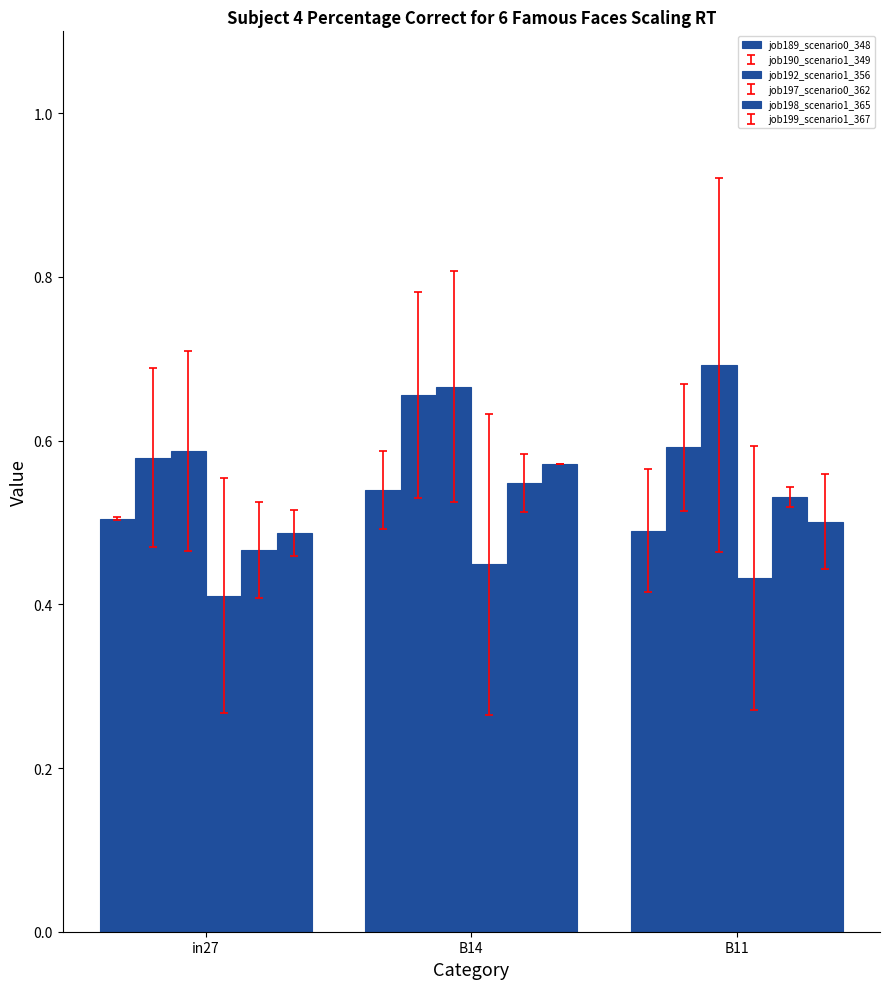

At which category is the sum across all series the highest?

B14